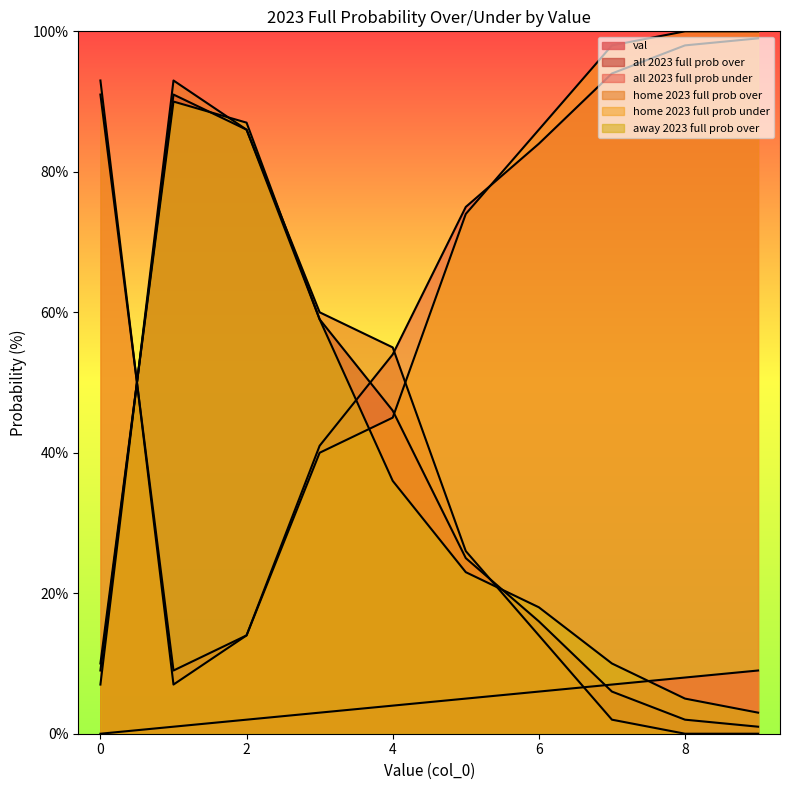

Reading right to left, transcribe all the data shown in this chart.

val: 9	8	7	6	5	4	3	2	1	0
all 2023 full prob over: 1	2	6	16	25	46	59	86	91	9
all 2023 full prob under: 99	98	94	84	75	54	41	14	9	91
home 2023 full prob over: 0	0	2	14	26	55	60	86	93	7
home 2023 full prob under: 100	100	98	86	74	45	40	14	7	93
away 2023 full prob over: 3	5	10	18	23	36	59	87	90	10